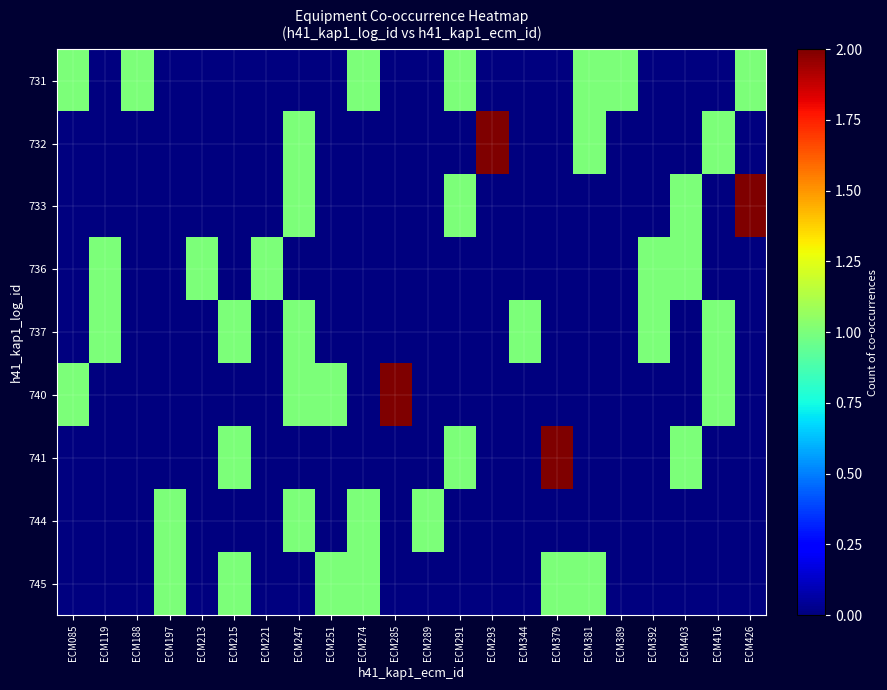

At ECM197, list the series in order from smallest to largest.

731, 732, 733, 736, 737, 740, 741, 744, 745